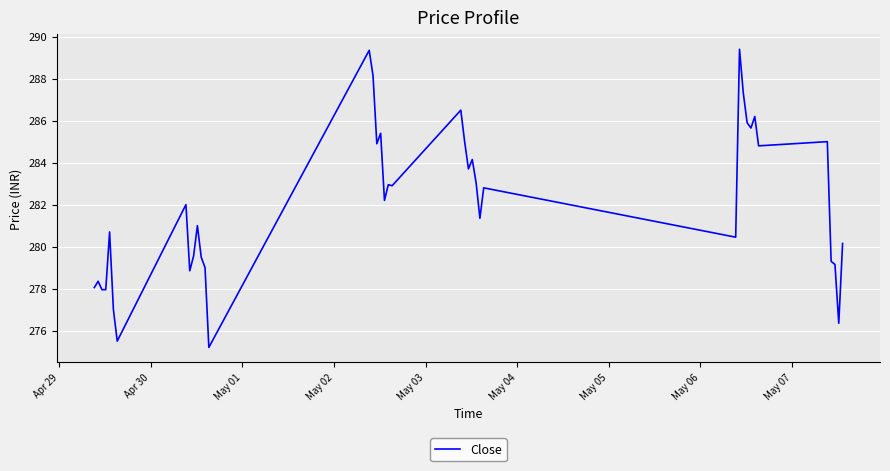

What is the smallest value displayed?

275.2